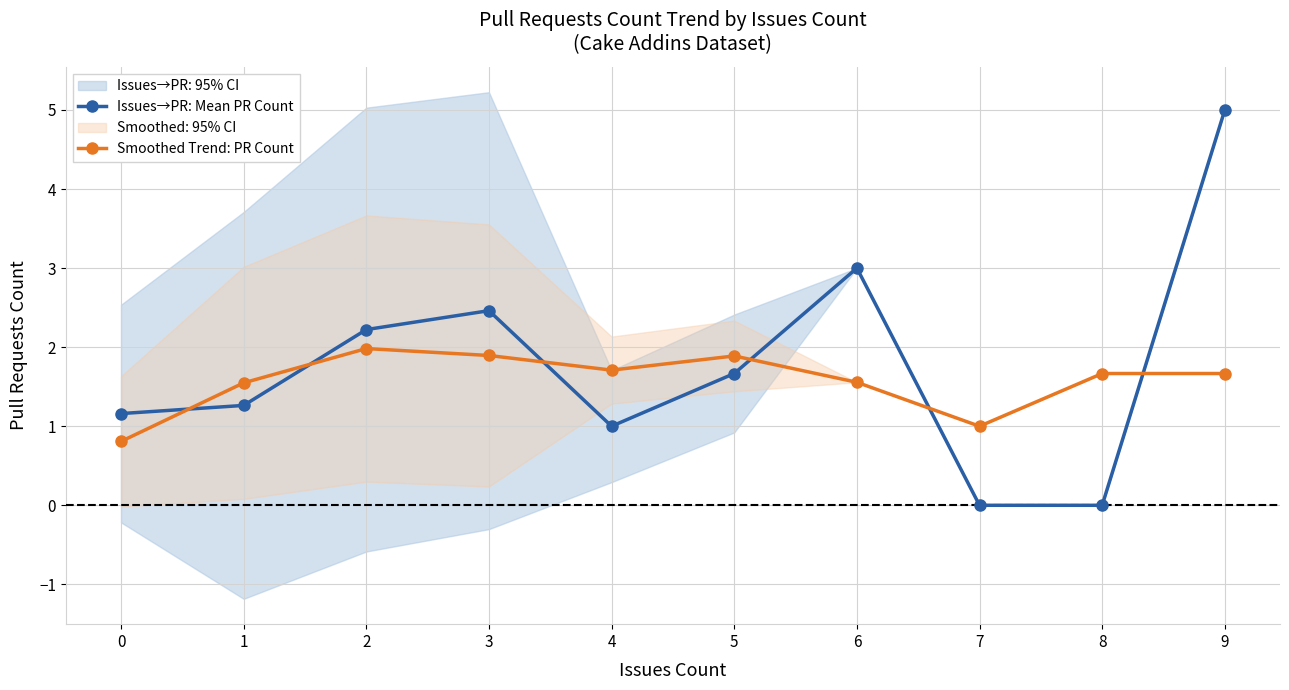

True or false: Smoothed Trend: PR Count and Issues→PR: Mean PR Count cross at least once.

True